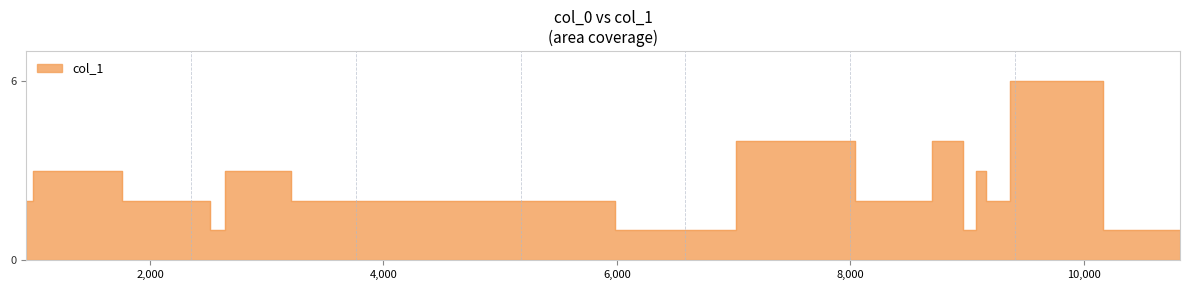

What is the value of the 2nd point from the left?

3